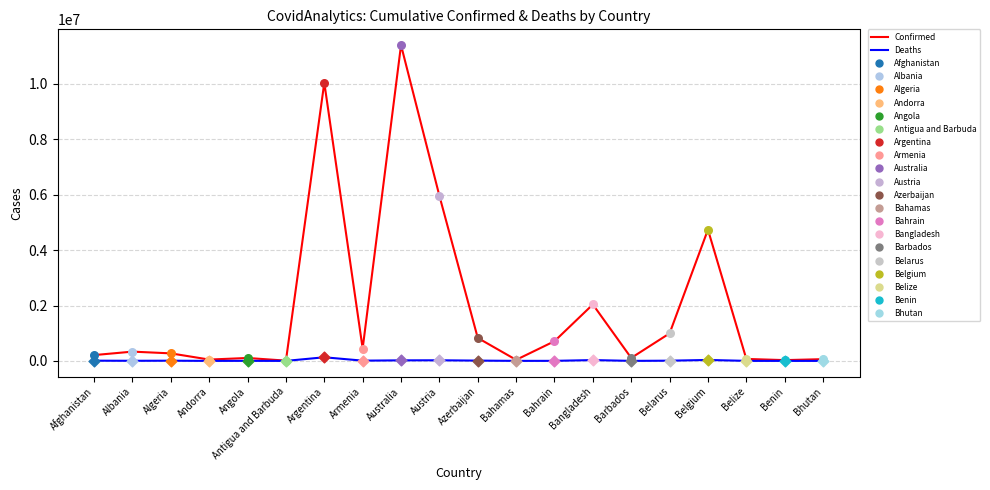

At how many categories does at least one series exceed 1847043?

5